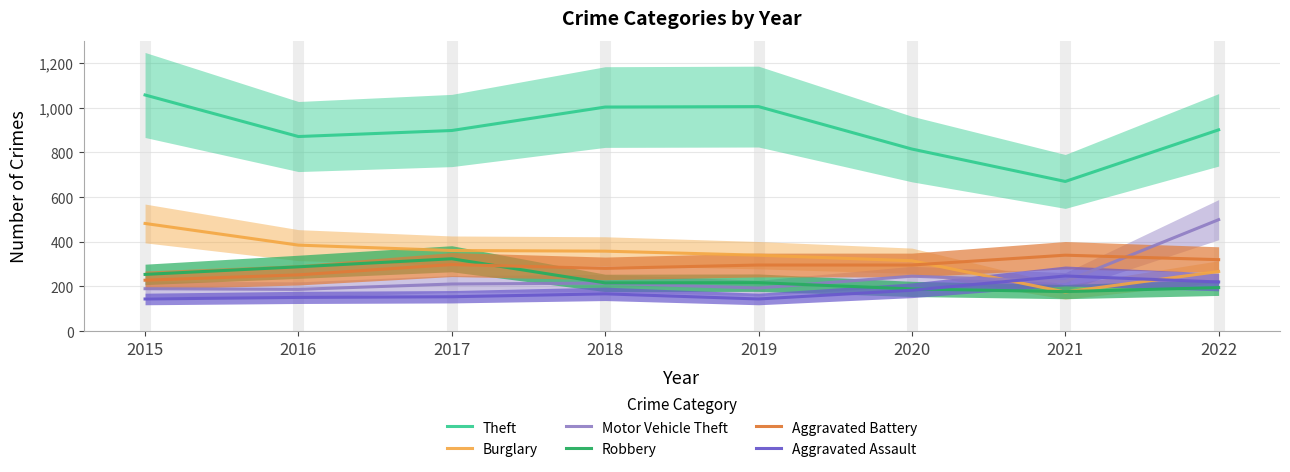

What are all the series names shown in the legend?

Theft, Burglary, Motor Vehicle Theft, Robbery, Aggravated Battery, Aggravated Assault